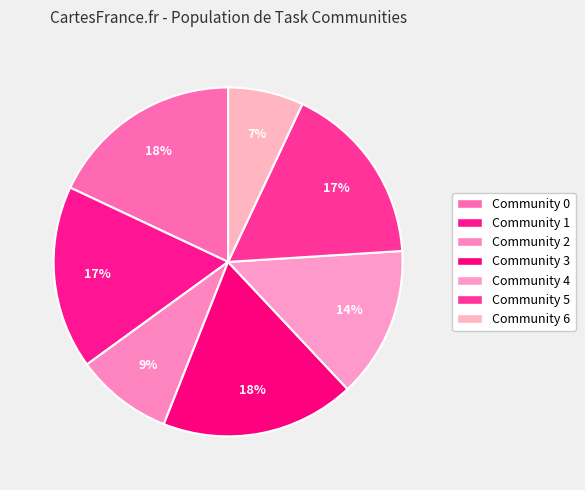

To the nearest percent, what percentage of the pie is Community 2?

9%